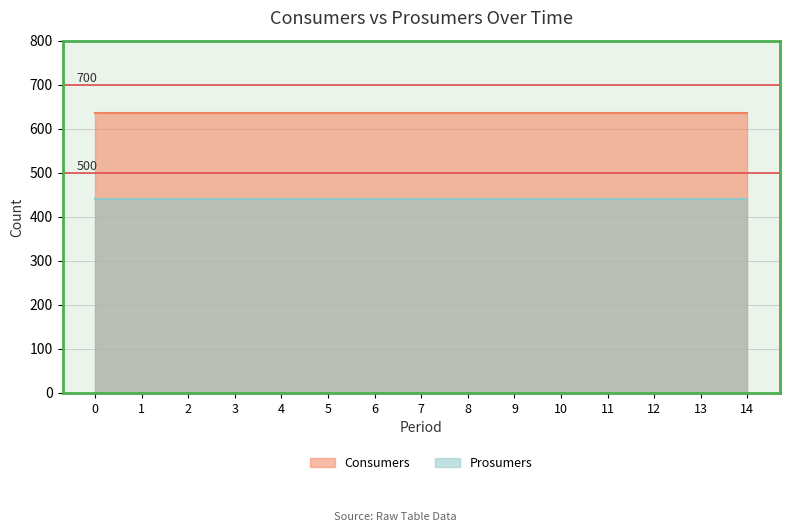

The Consumers series shows 635 at 7. True or false?

True